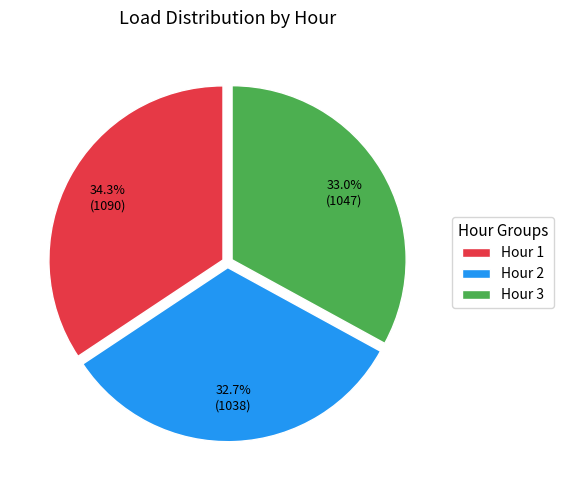

To the nearest percent, what is the difference between the largest and smallest slice percentages?

2%